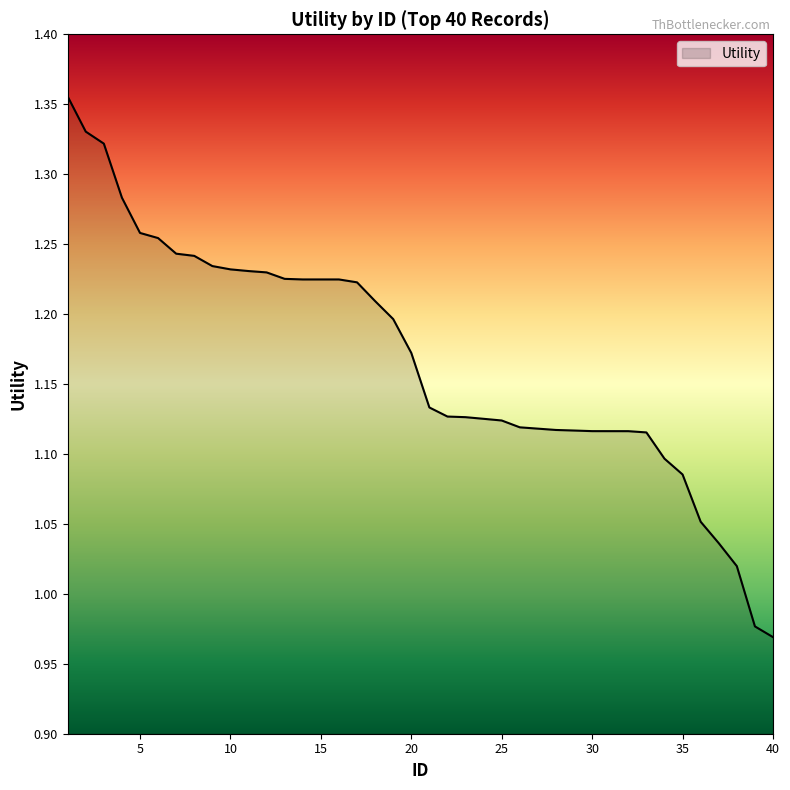

What is the difference between the maximum and minimum values?

0.4